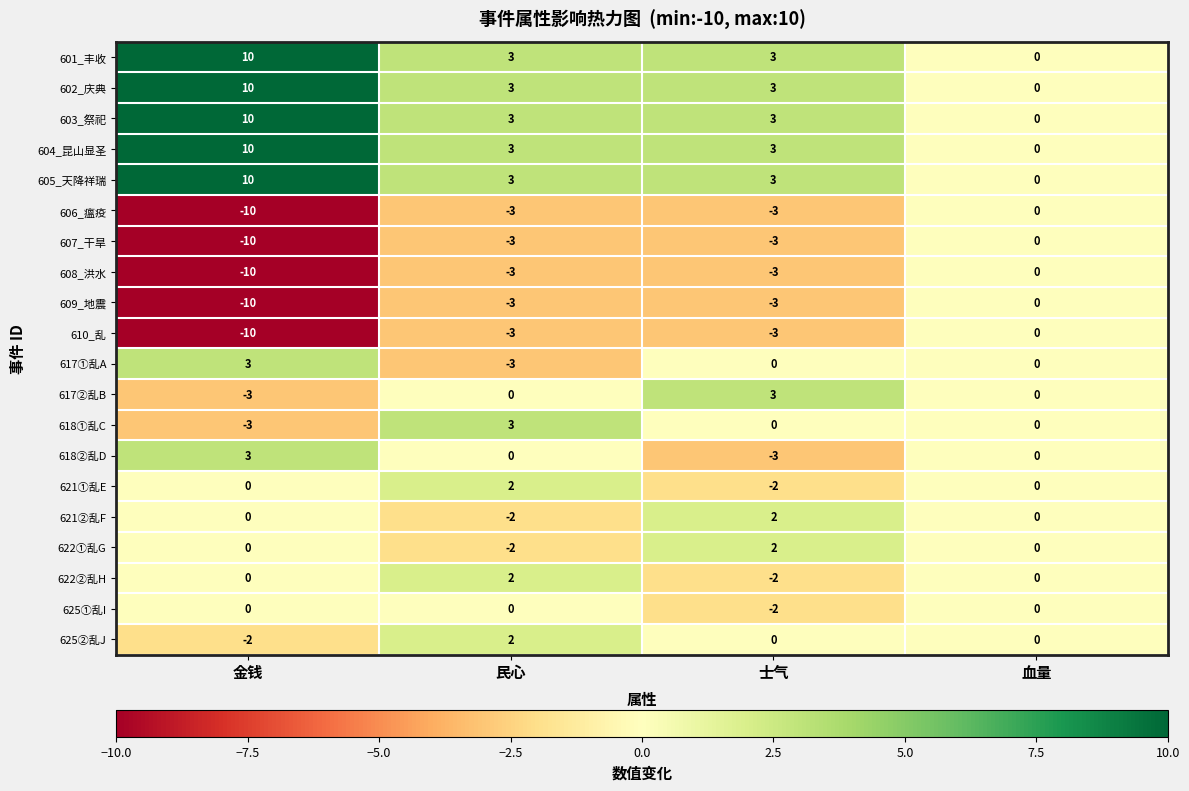

What is the spread (max minus min) of values at 民心?

6